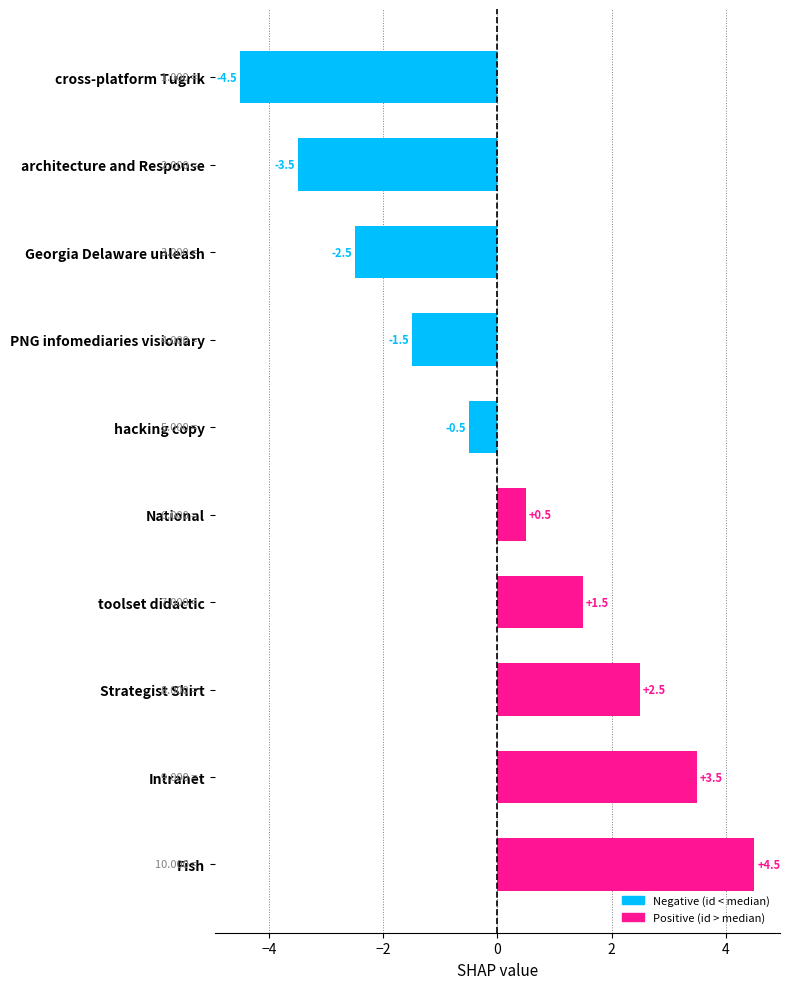

List the labels in order of value, largest first.

Fish, Intranet, Strategist Shirt, toolset didactic, National, hacking copy, PNG infomediaries visionary, Georgia Delaware unleash, architecture and Response, cross-platform Tugrik